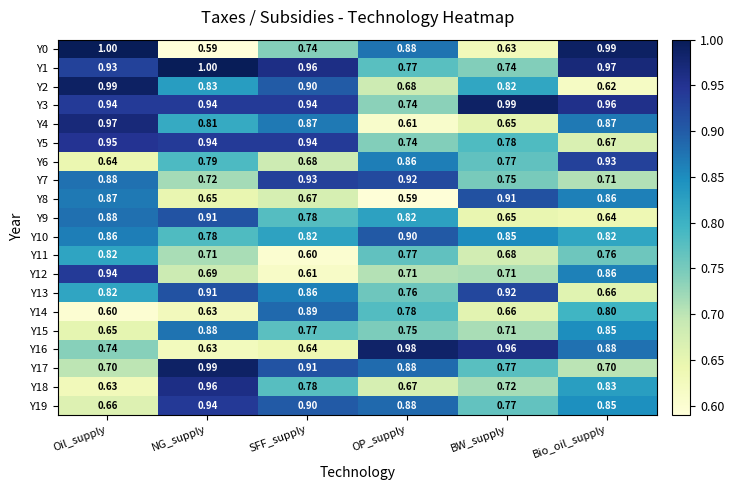

What is the minimum value shown in the chart?

0.6